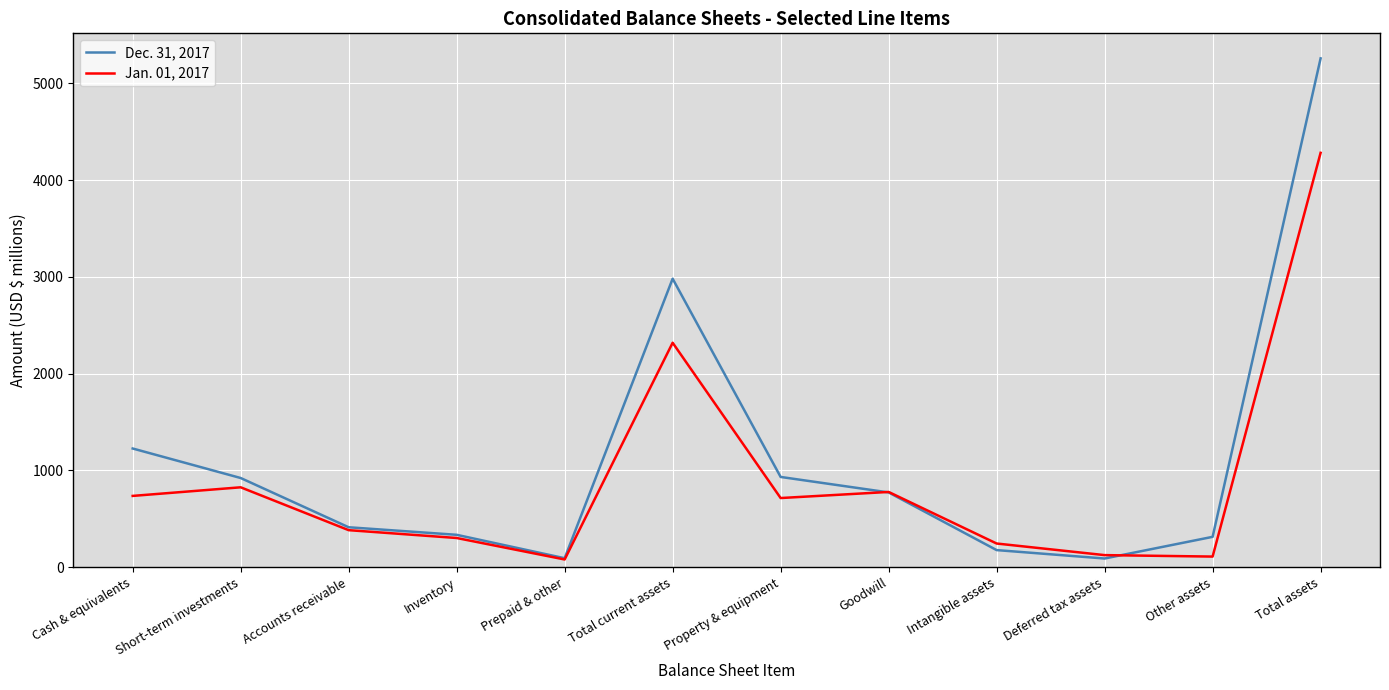

What are all the series names shown in the legend?

Dec. 31, 2017, Jan. 01, 2017